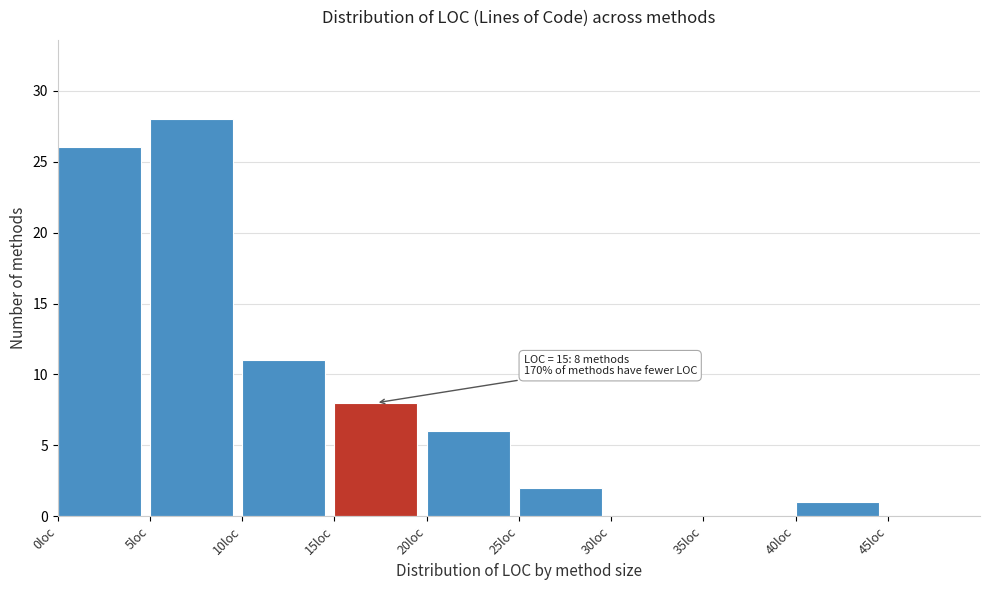

Over which range of the x-axis is the bar tallest?

5 to 10